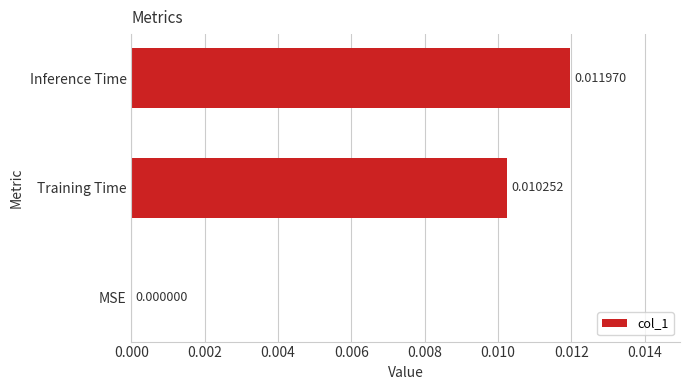

Which has a higher value, Inference Time or Training Time?

Inference Time